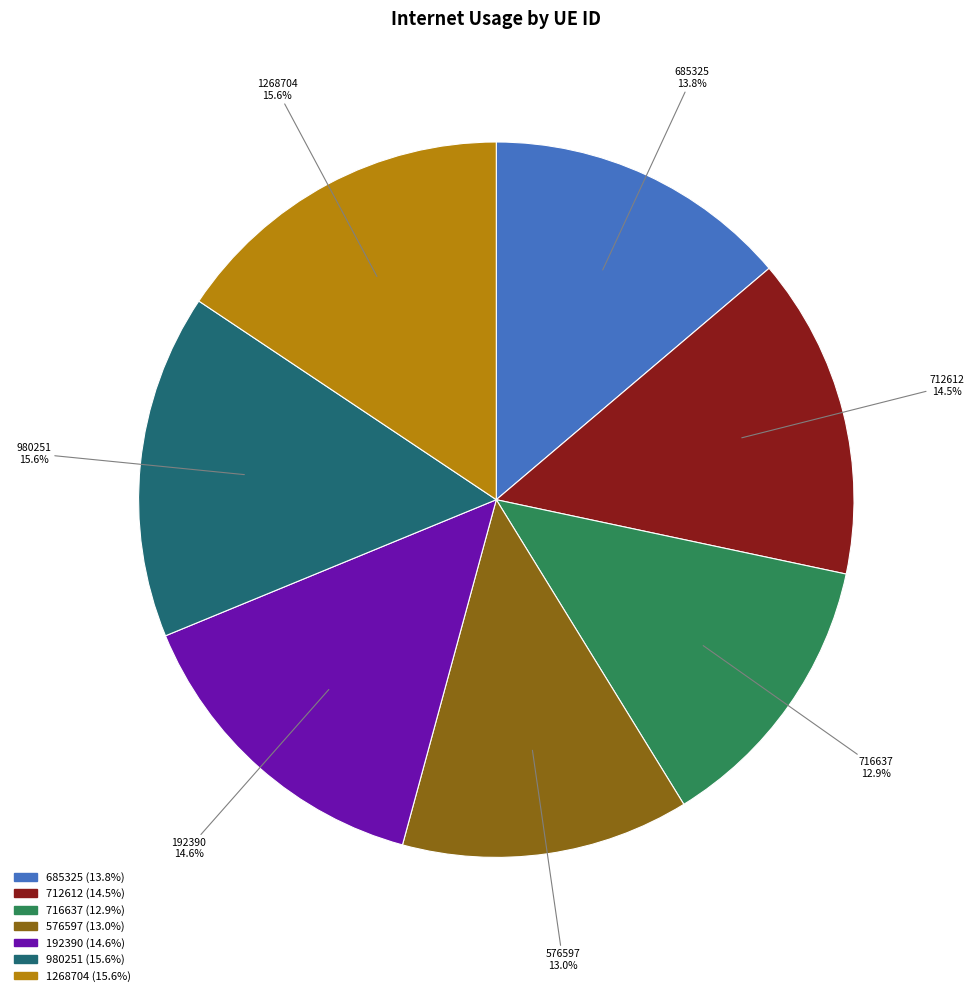

To the nearest percent, what is the average slice percentage?

14%